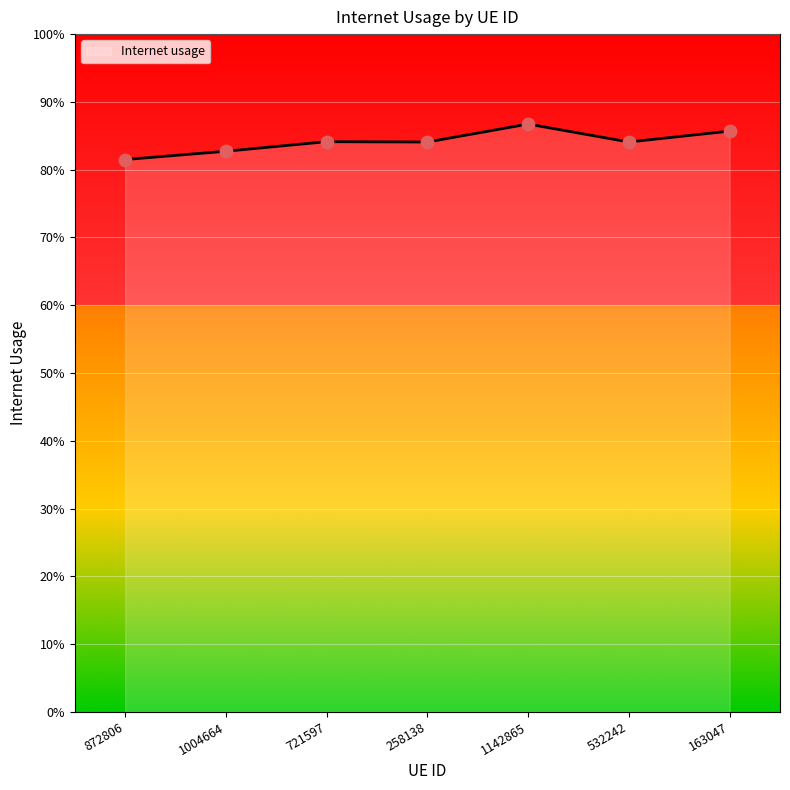

Between 163047 and 1004664, which is larger?

163047